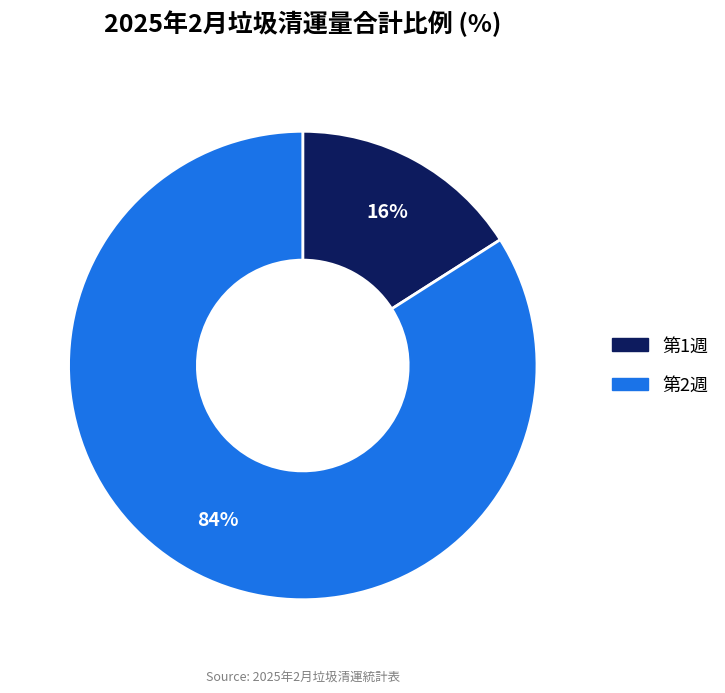

To the nearest percent, what is the difference between the largest and smallest slice percentages?

68%